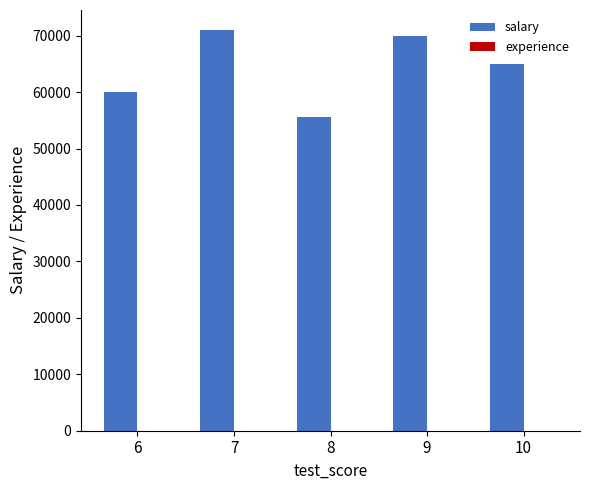

What is the greatest value displayed?

71000.0